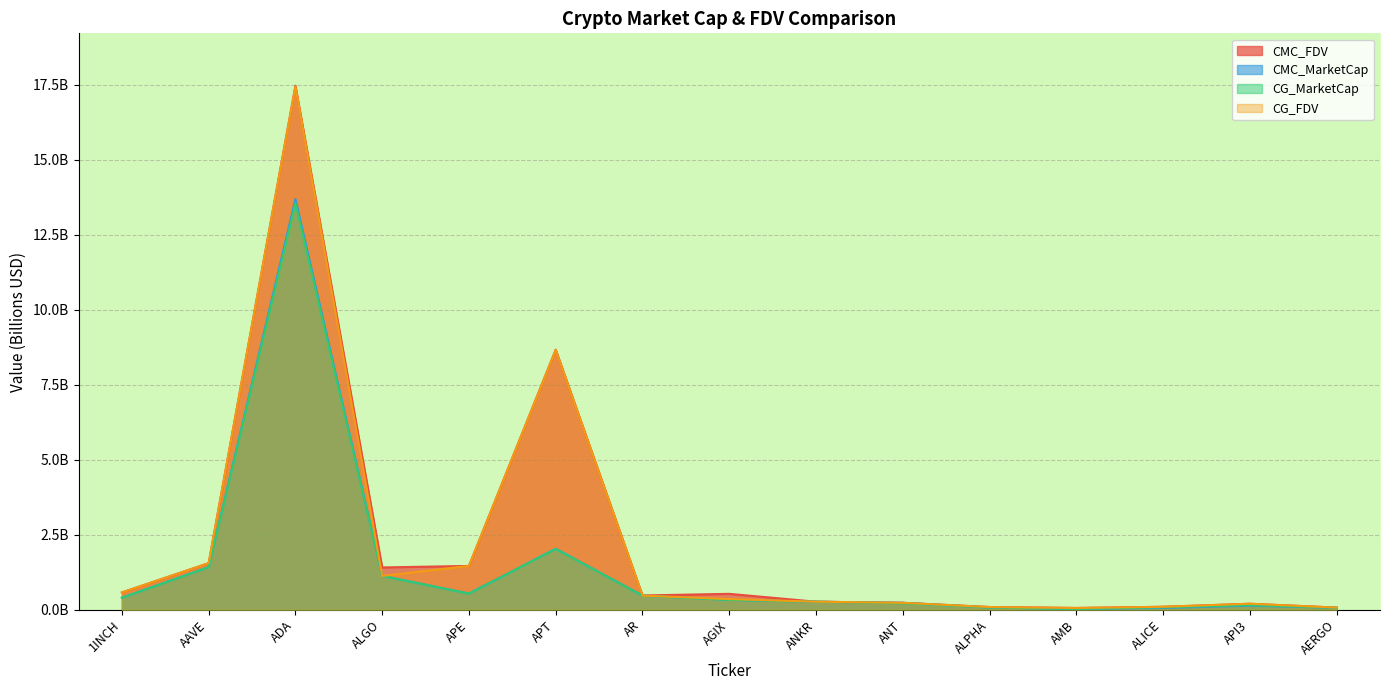

Between AAVE and APT, which is larger?

APT